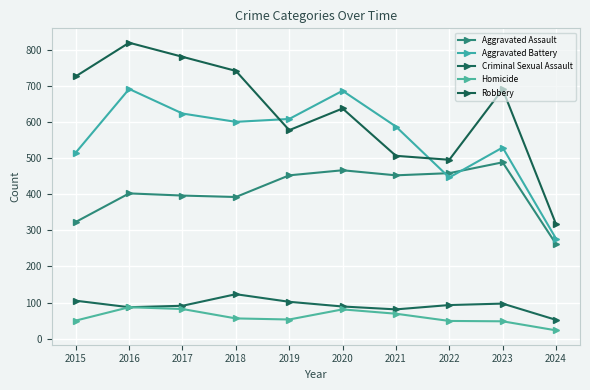

Which series has the largest range (max minus min)?

Robbery